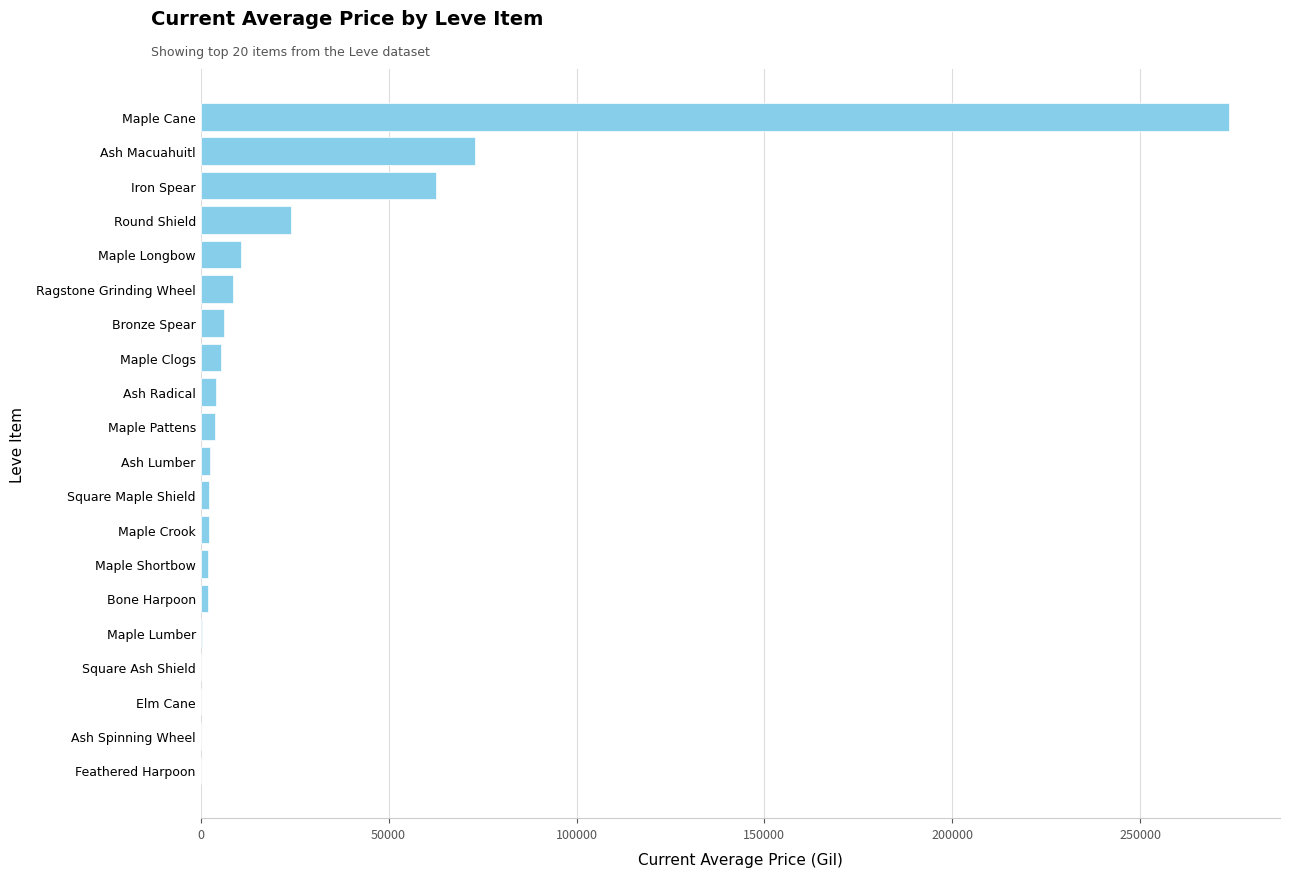

Which label corresponds to the largest value in the chart?

Maple Cane